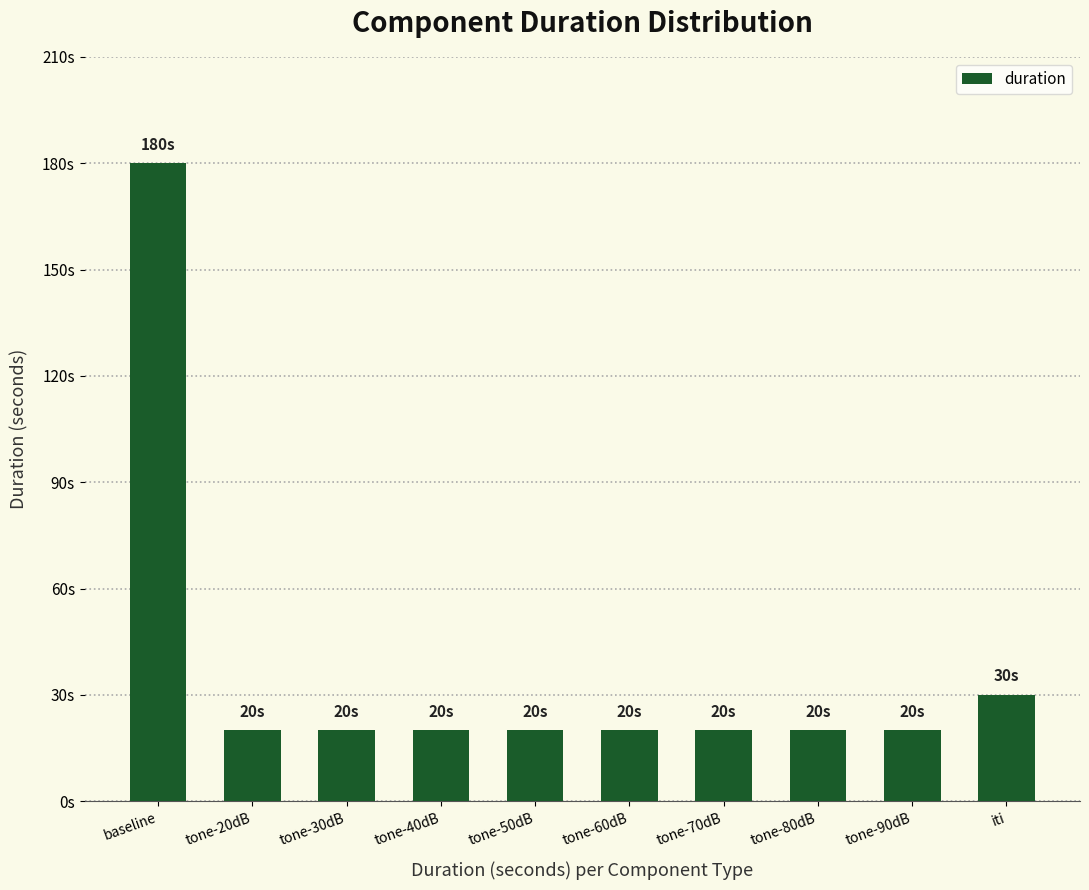

Which category has the lowest value across all series?

tone-20dB